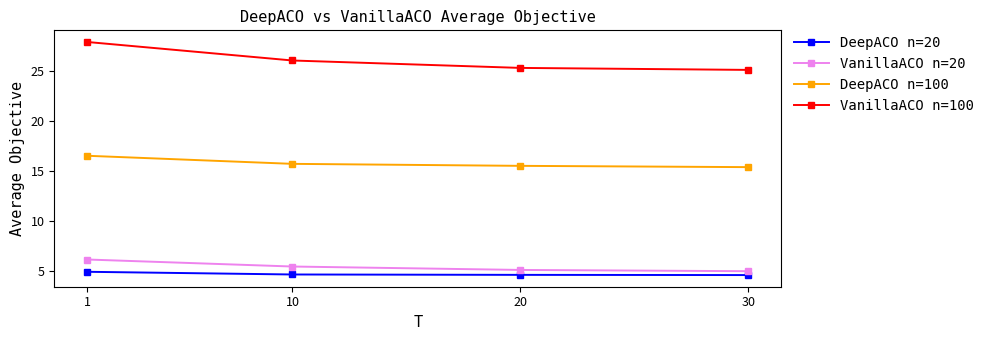

Is the value of VanillaACO n=20 at 10 greater than the value of DeepACO n=20 at 1?

Yes